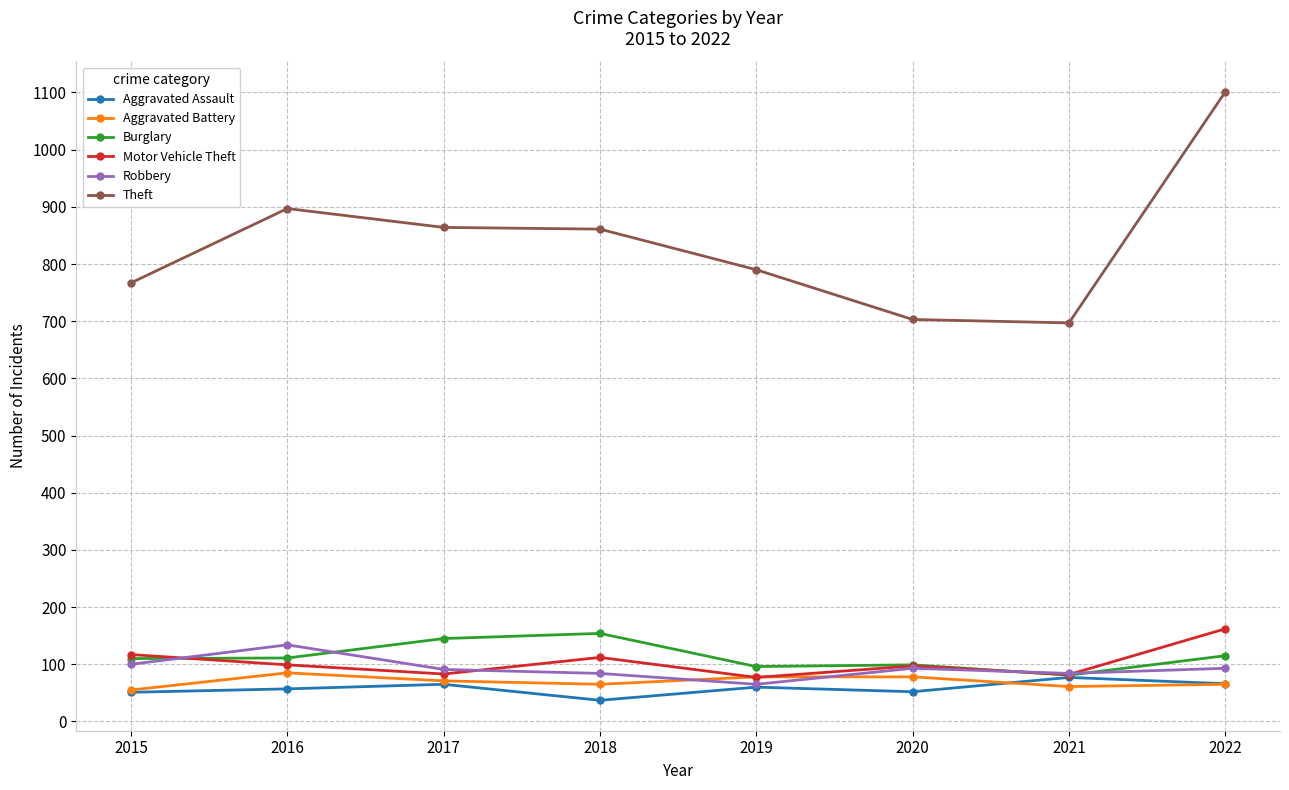

The value of Robbery at 2020 is 26. True or false?

False